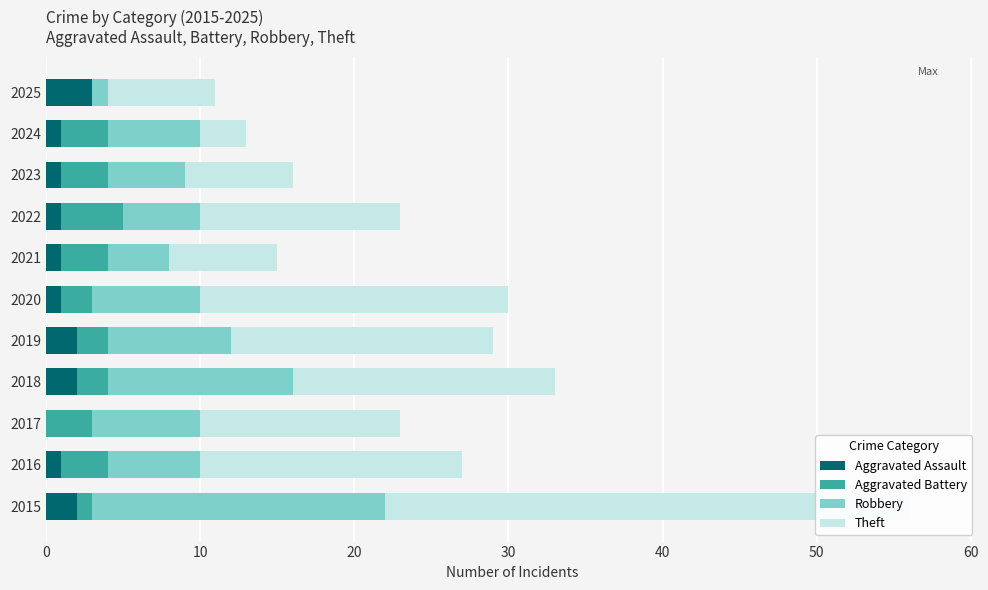

Count the number of categories in the chart.

11